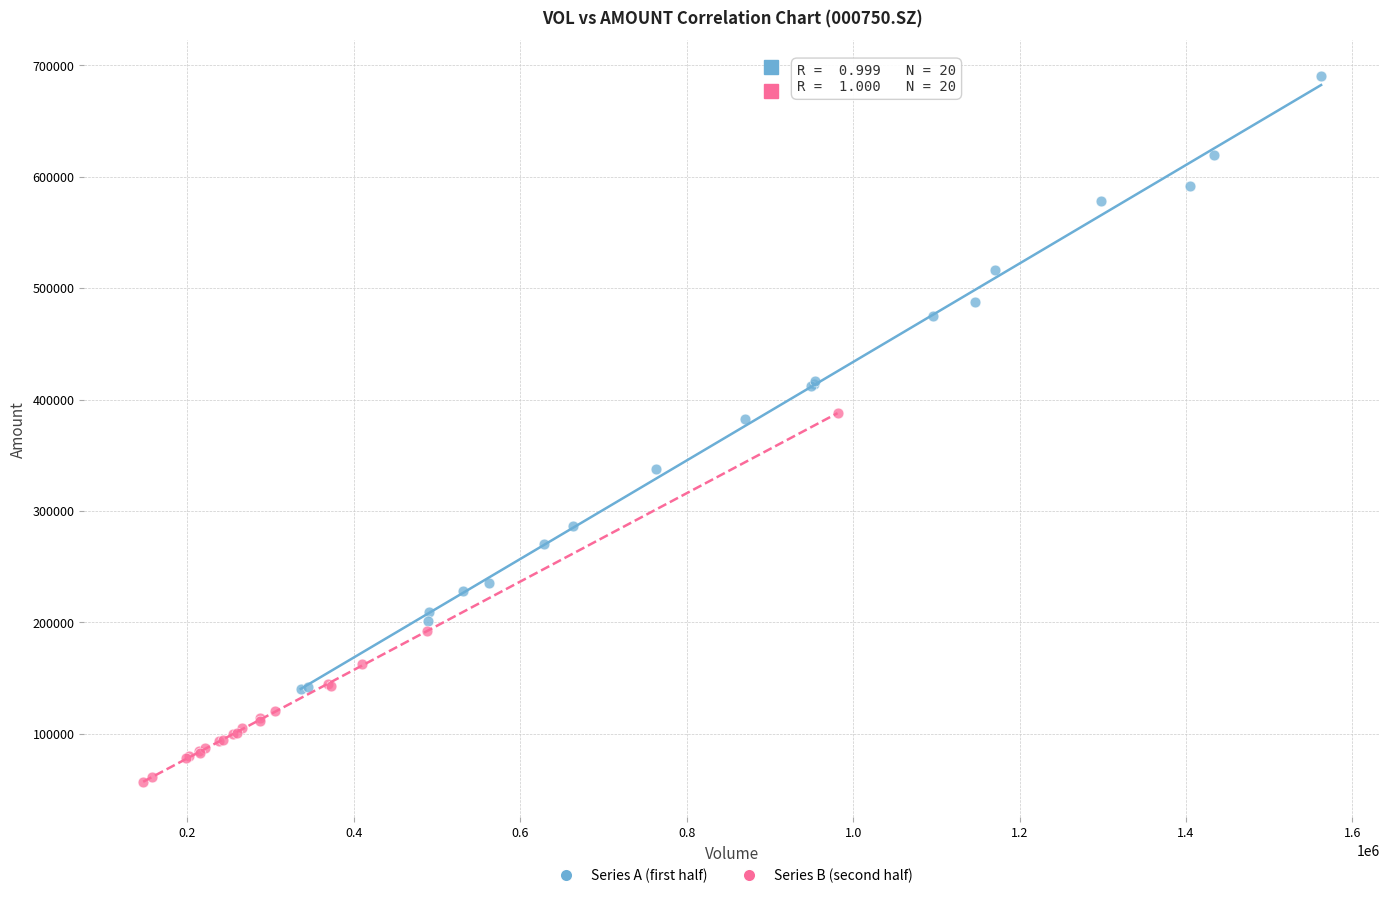

Which series reaches the maximum Y coordinate?

Series A (first half)